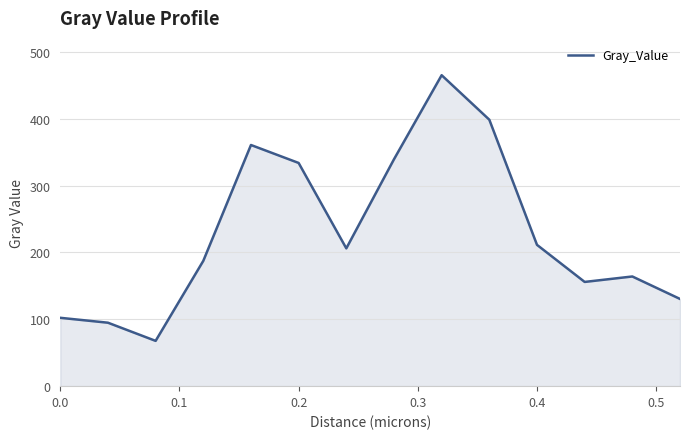

What is the difference between the maximum and minimum values?

397.2